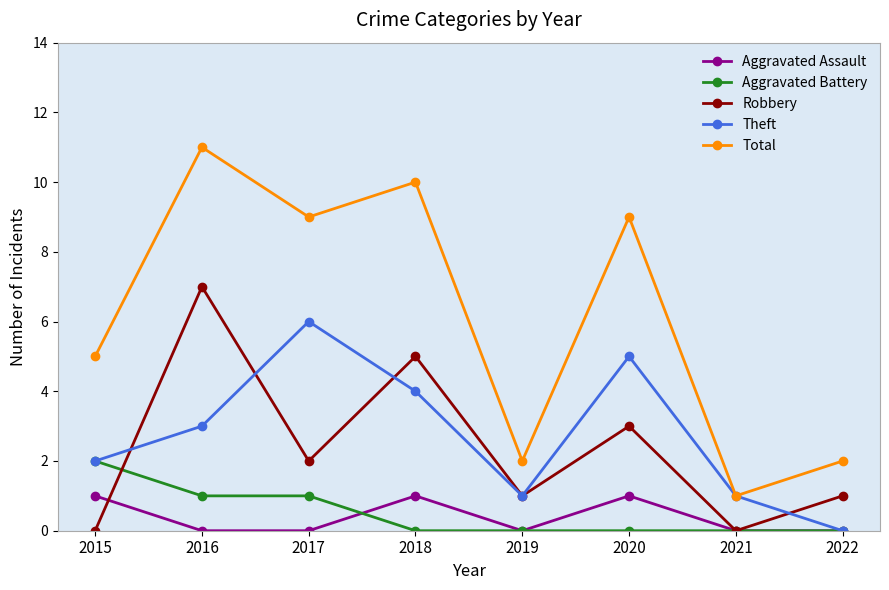

What is the sum of all Total values?

49